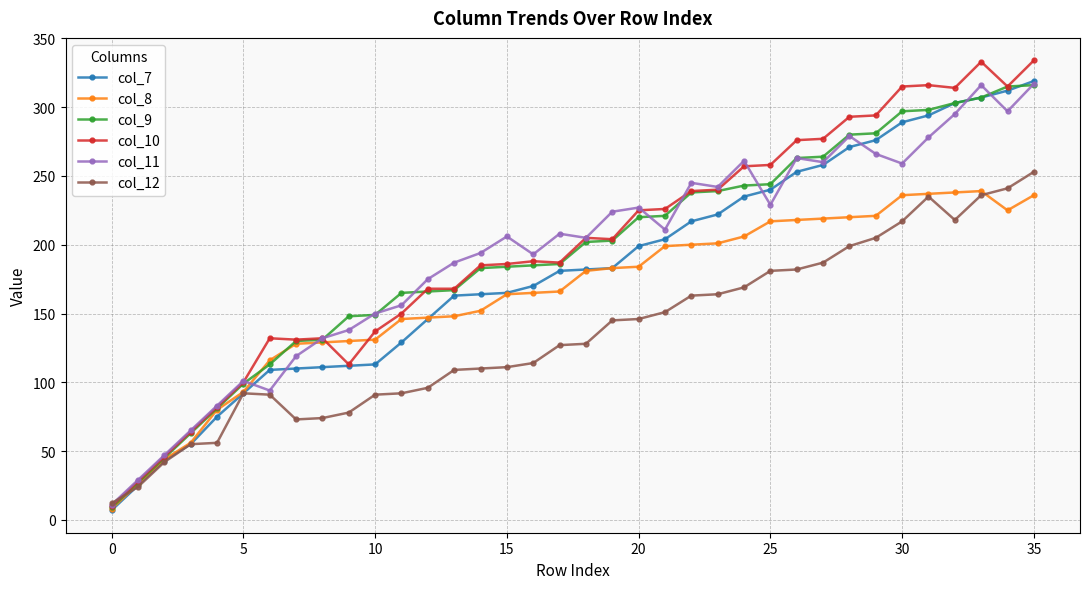

True or false: col_12 has more than 1 interior local peaks.

True